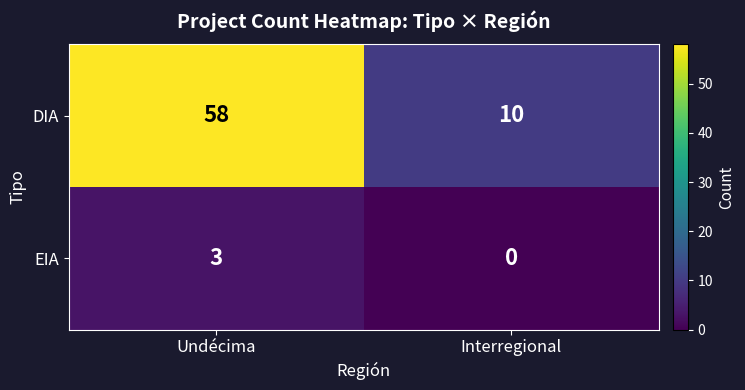

At which category is the sum across all series the highest?

Undécima